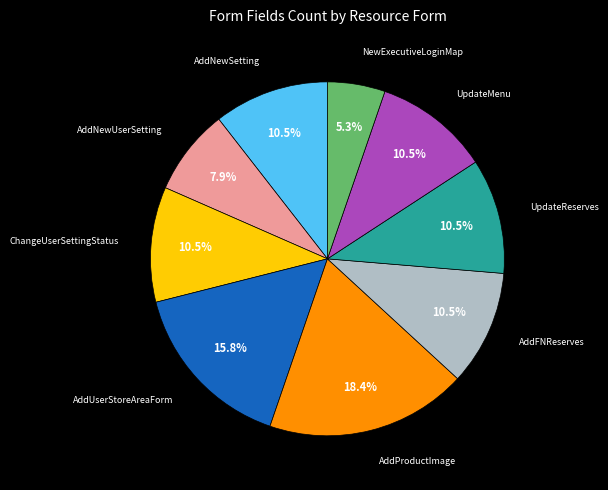

Is there any slice that represents more than half of the pie?

No